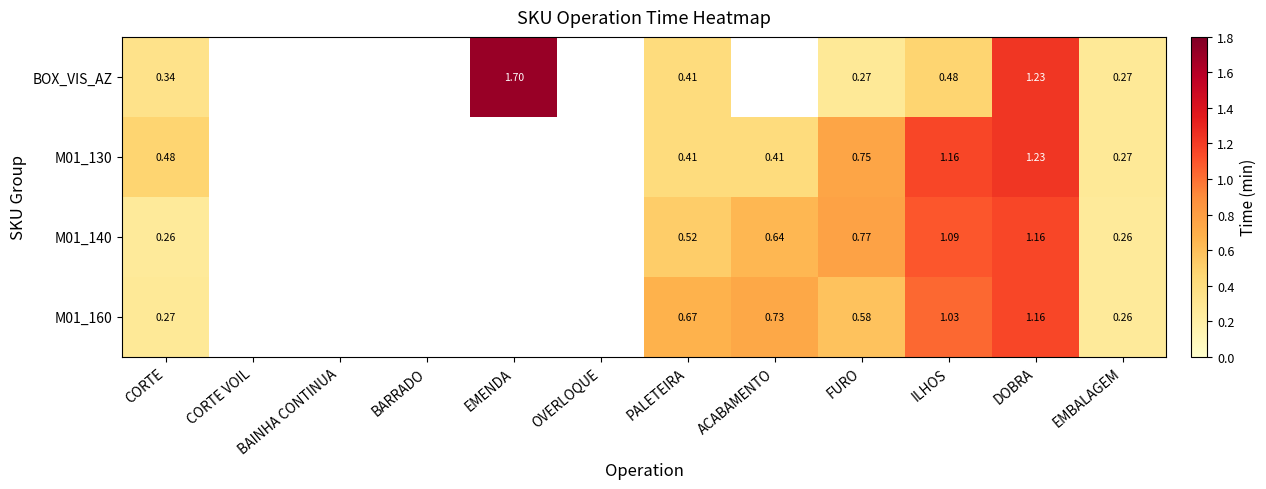

Which series changed the most between FURO and DOBRA?

BOX_VIS_AZ